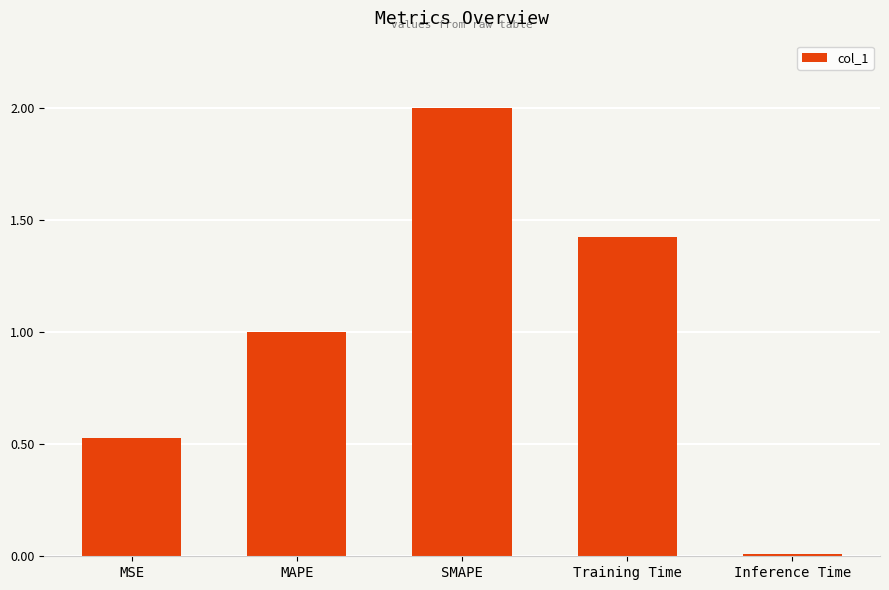

The value at MSE is 0.2. True or false?

False